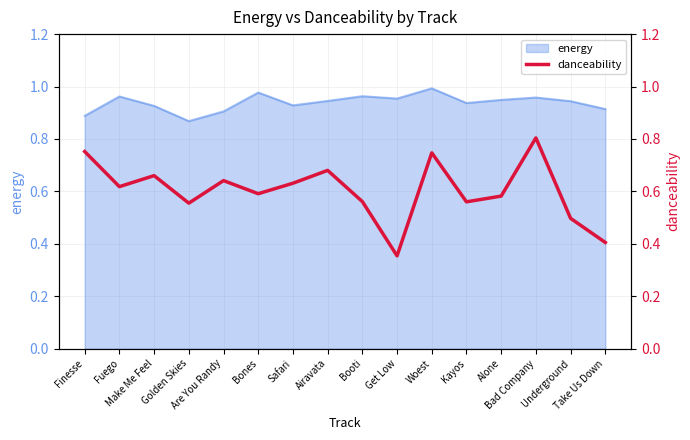

Which category has the lowest value across all series?

Get Low